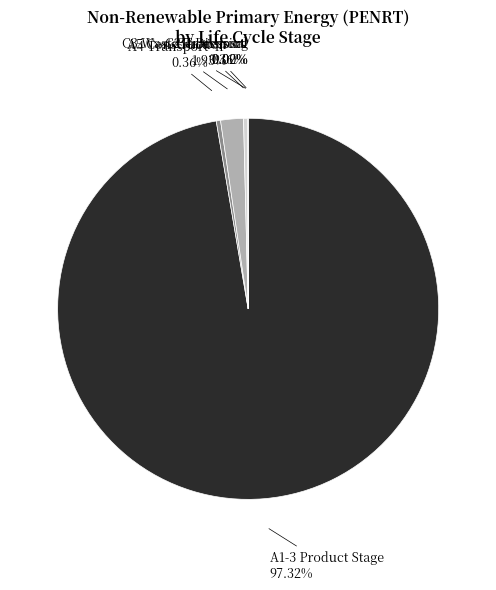

How many slices are in this pie chart?

6